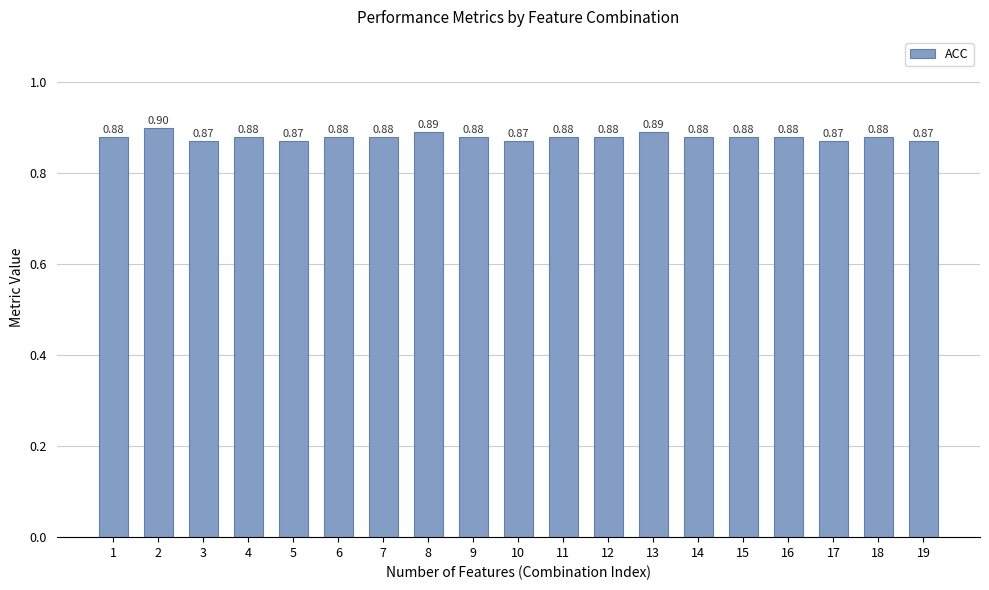

Between 6 and 17, which is larger?

6